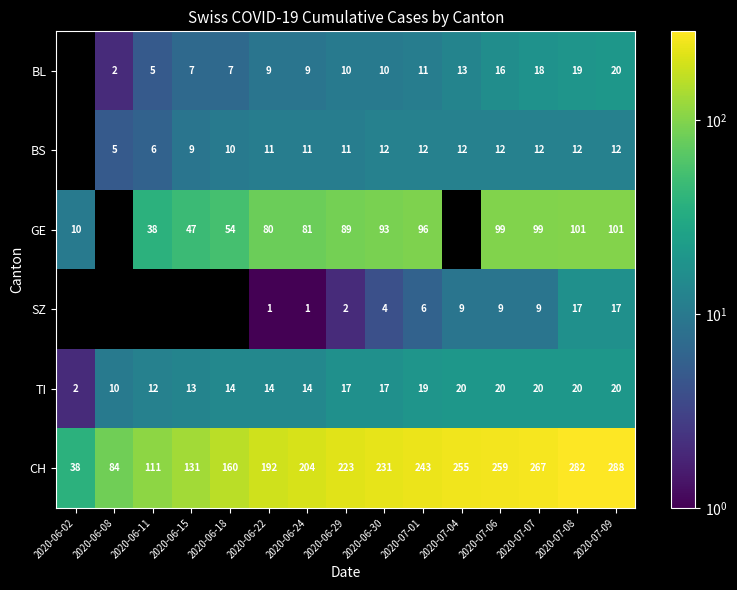

What is the maximum value shown in the chart?

288.0